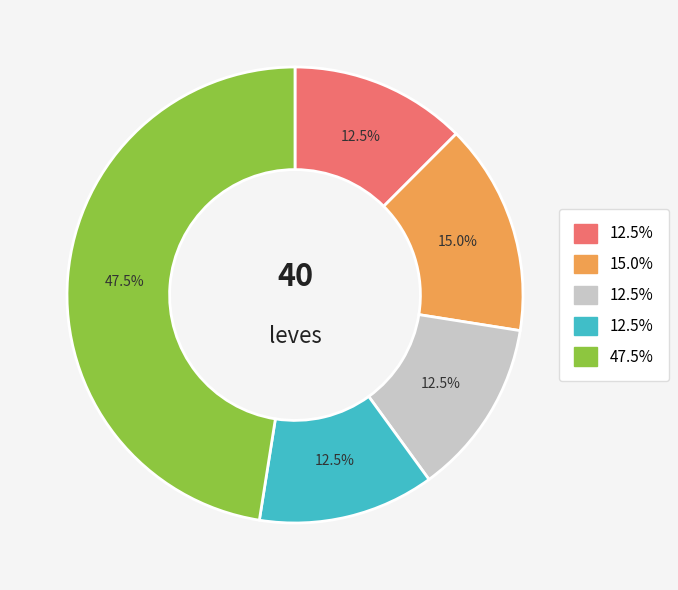

Is there any slice that represents more than half of the pie?

No